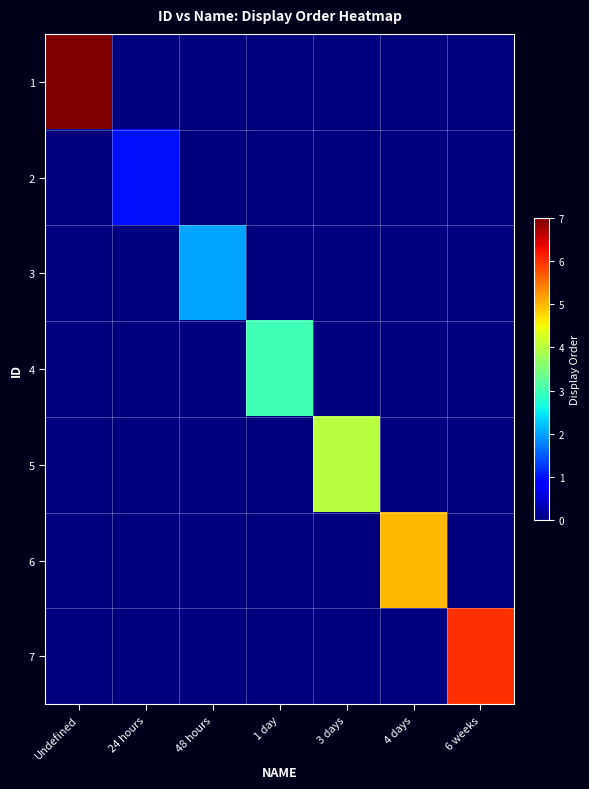

Rank the series at 48 hours from highest to lowest value.

3, 1, 2, 4, 5, 6, 7